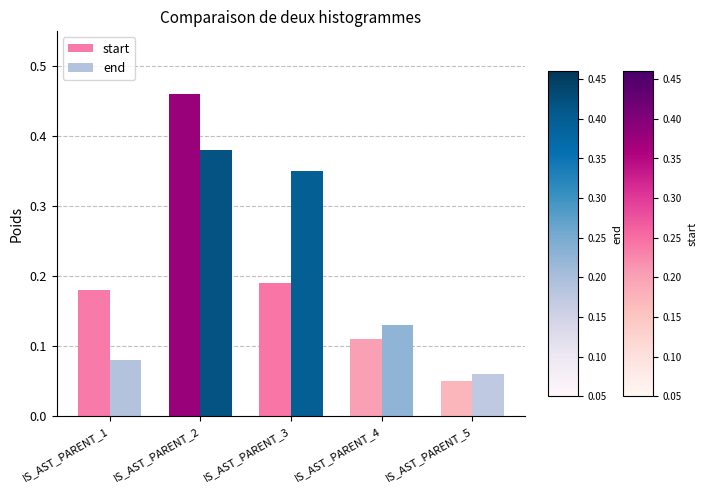

How many end values are between 0 and 1?

5